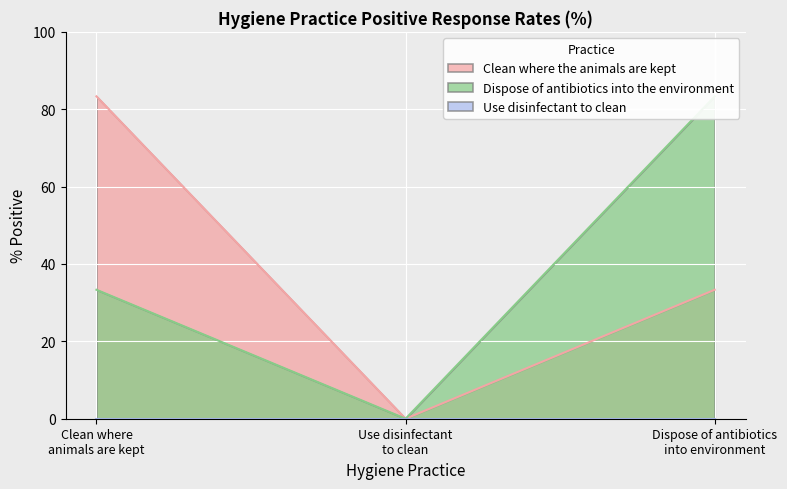

What is the highest value of the Clean where the animals are kept series?

83.3